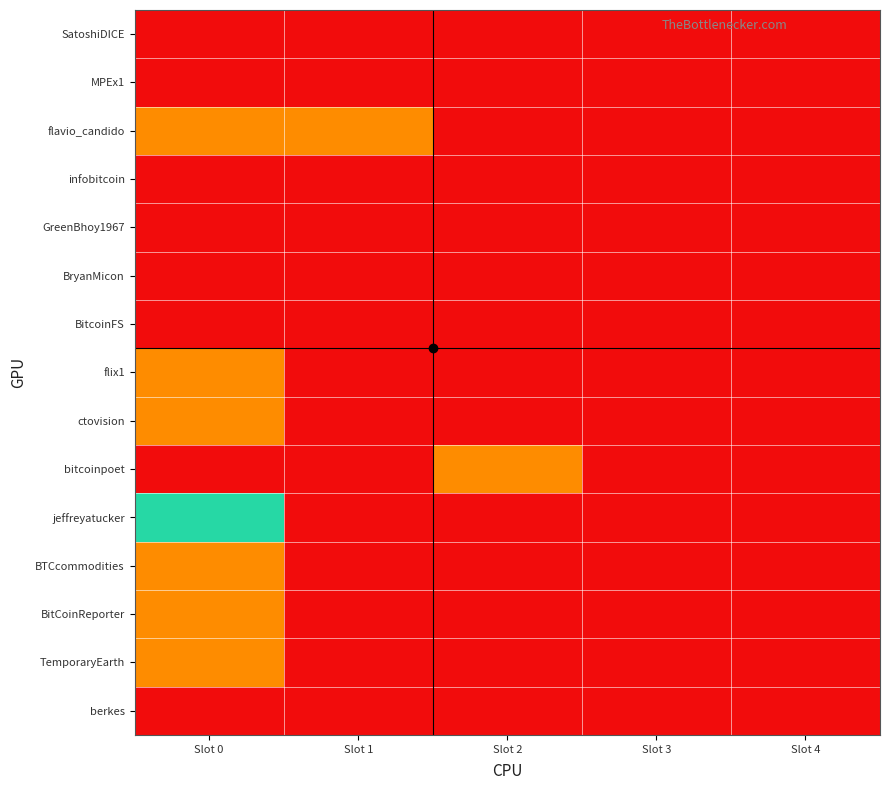

Between Slot 3 and Slot 4, which is larger?

Slot 3